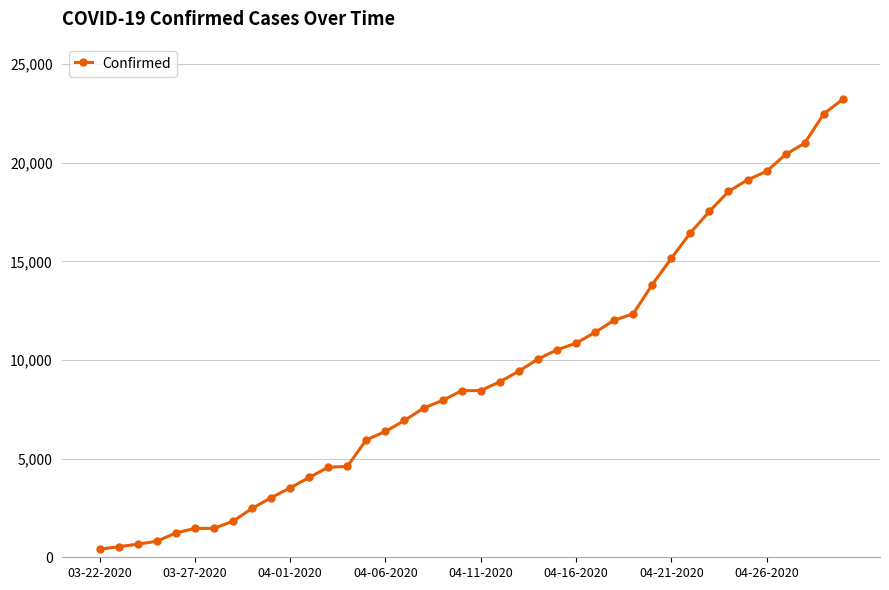

What is the greatest value displayed?

23220